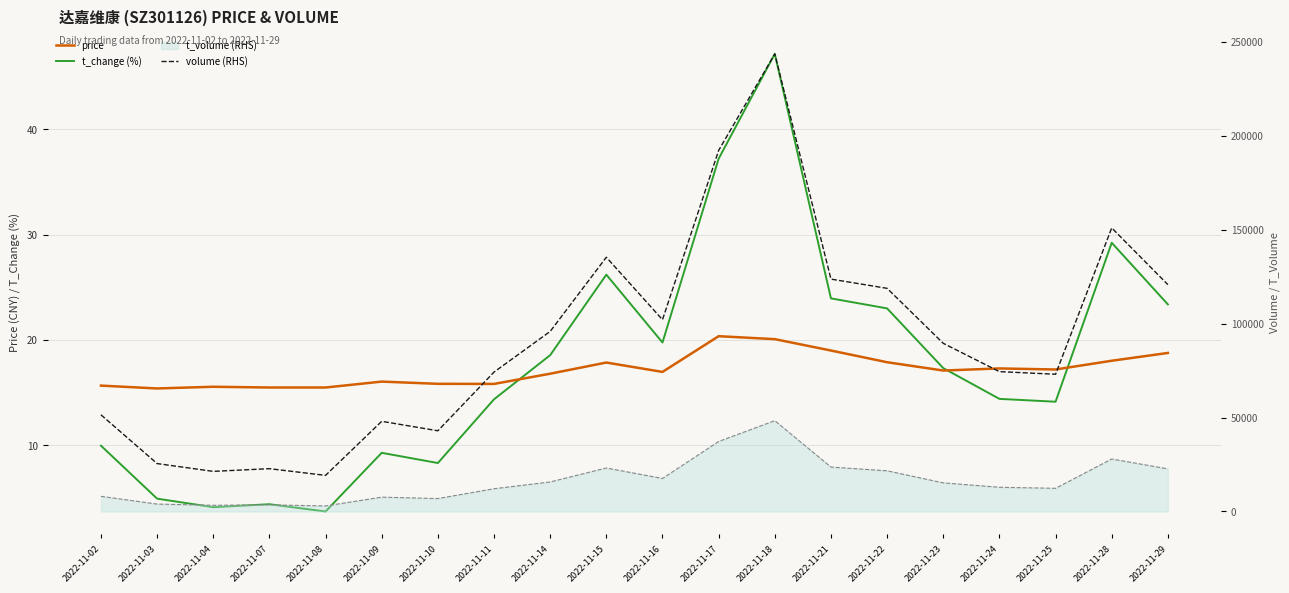

At which category is the sum across all series the highest?

2022-11-18